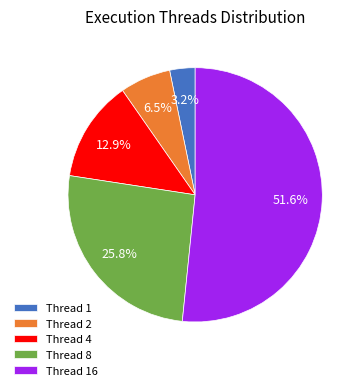

Which slice is the largest?

Thread 16